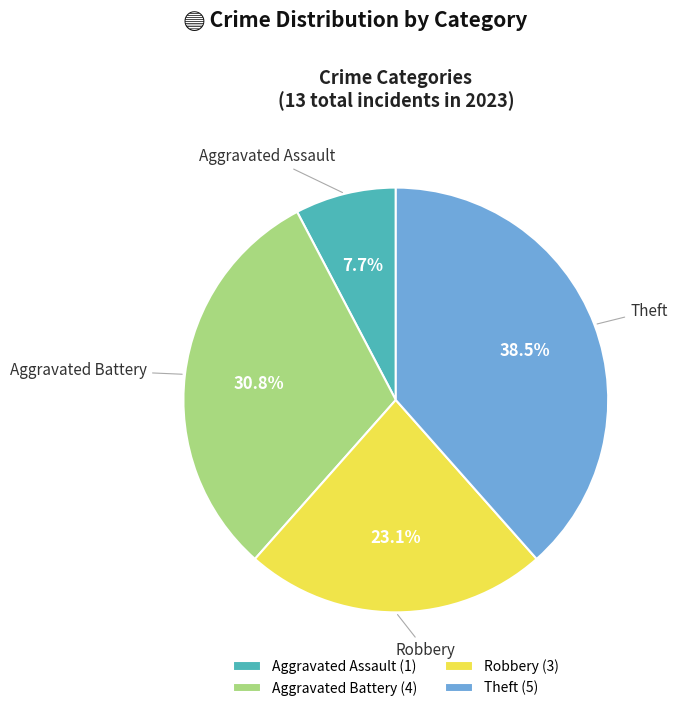

To the nearest percent, what is the difference between the Aggravated Battery and Aggravated Assault slice percentages?

23%